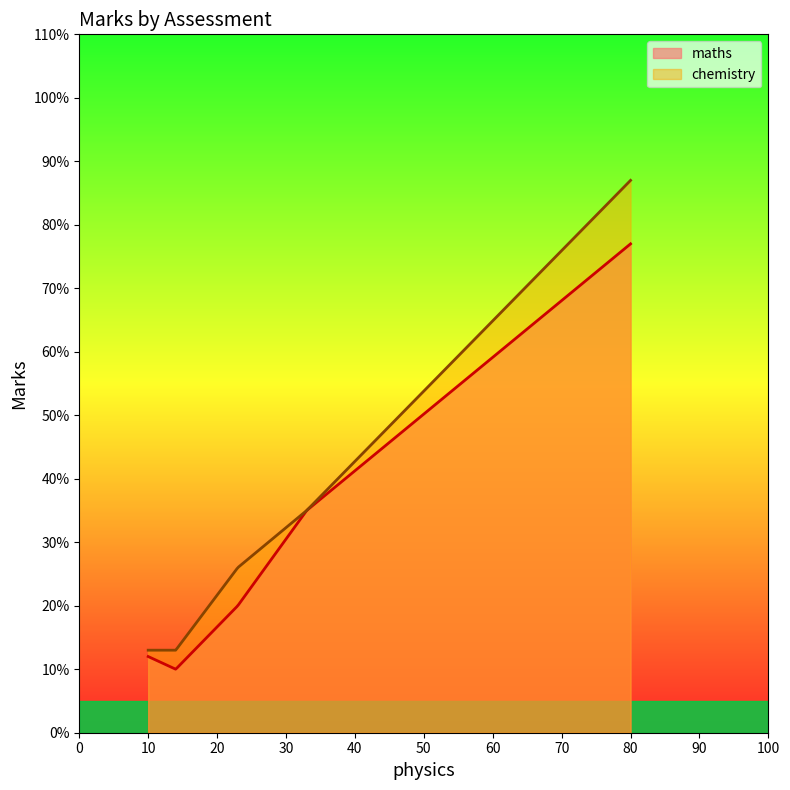

What value does the chemistry series have at quiz 2?

13